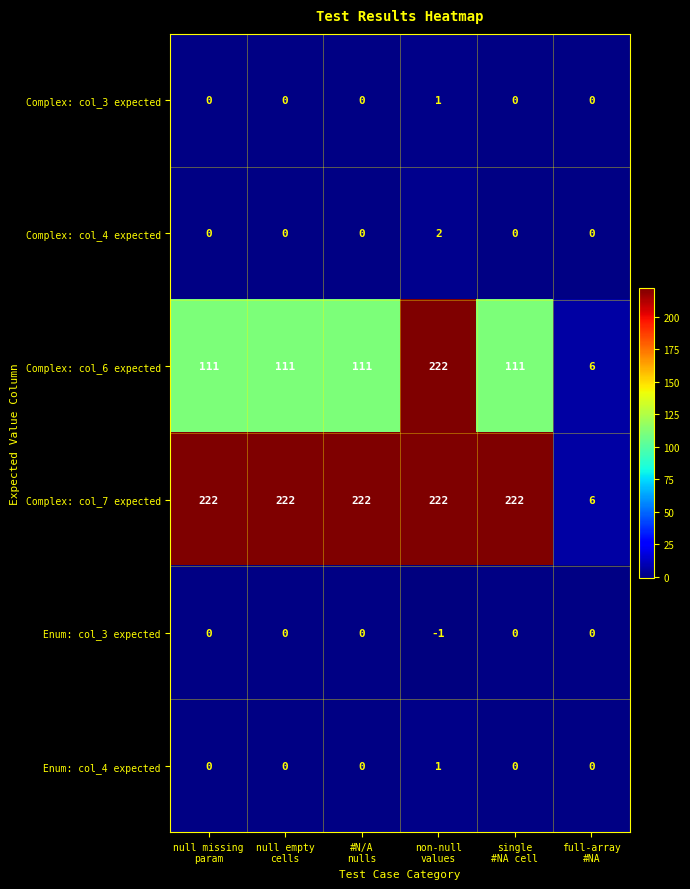

At how many categories does at least one series exceed 112?

5